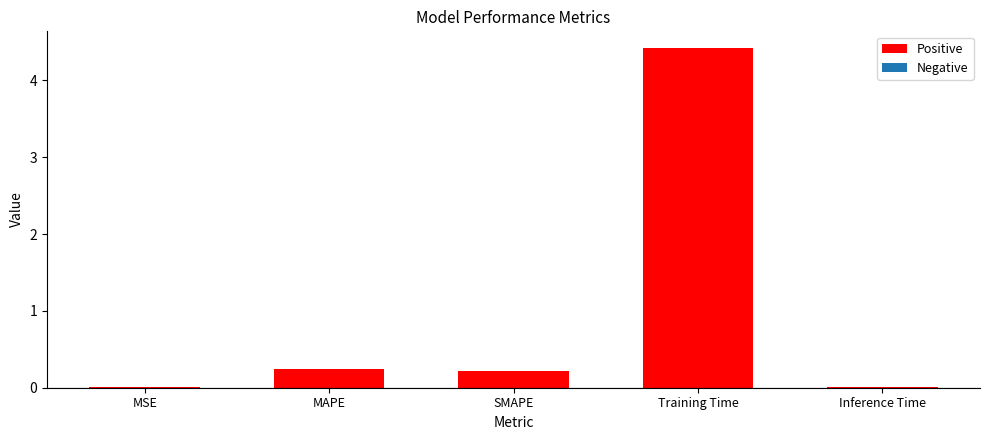

Are the bars horizontal?

No